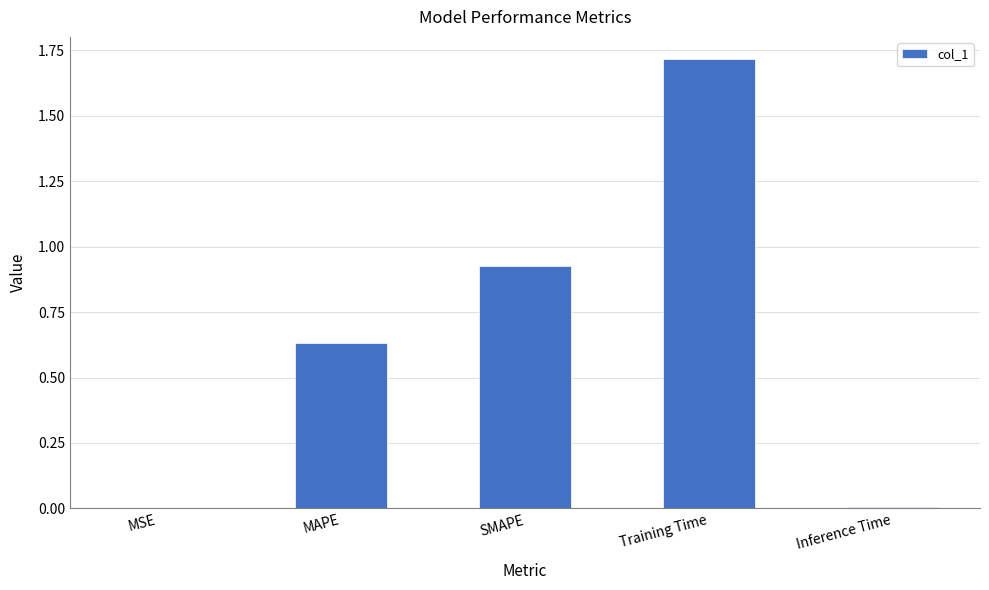

Is it true that the value at SMAPE is 0.4?

False